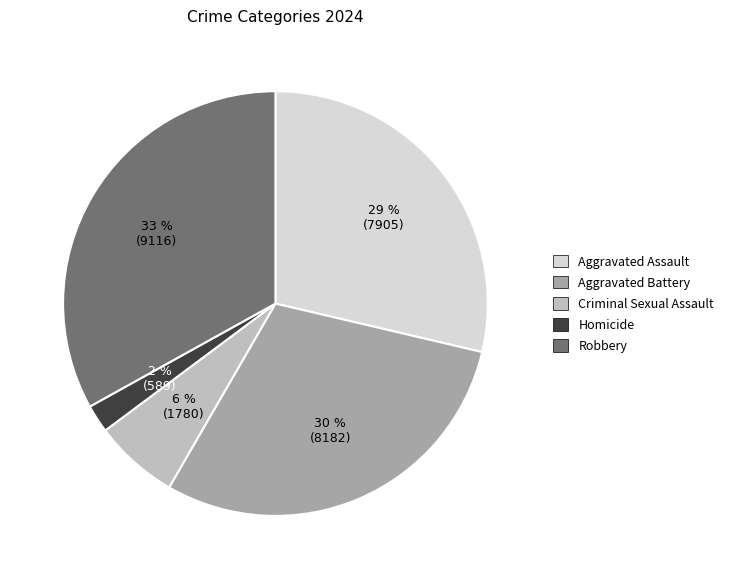

Is there any slice that represents more than half of the pie?

No